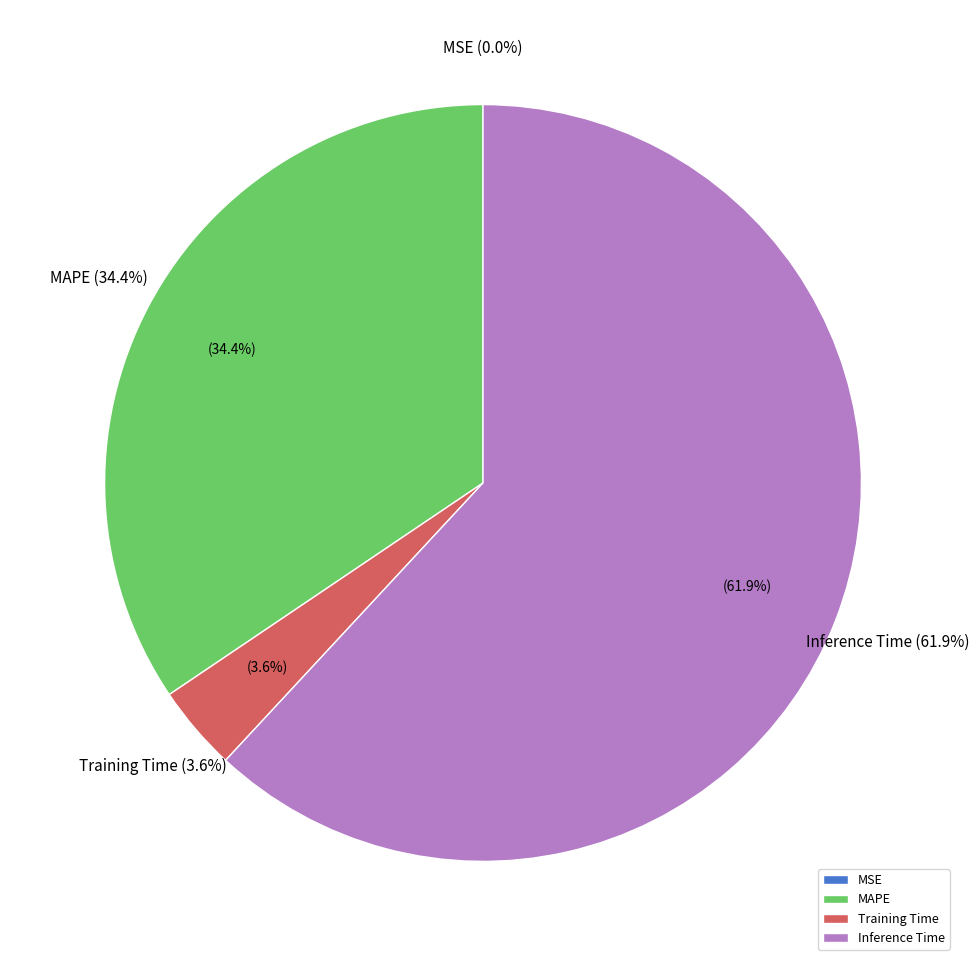

To the nearest percent, what is the average slice percentage?

25%